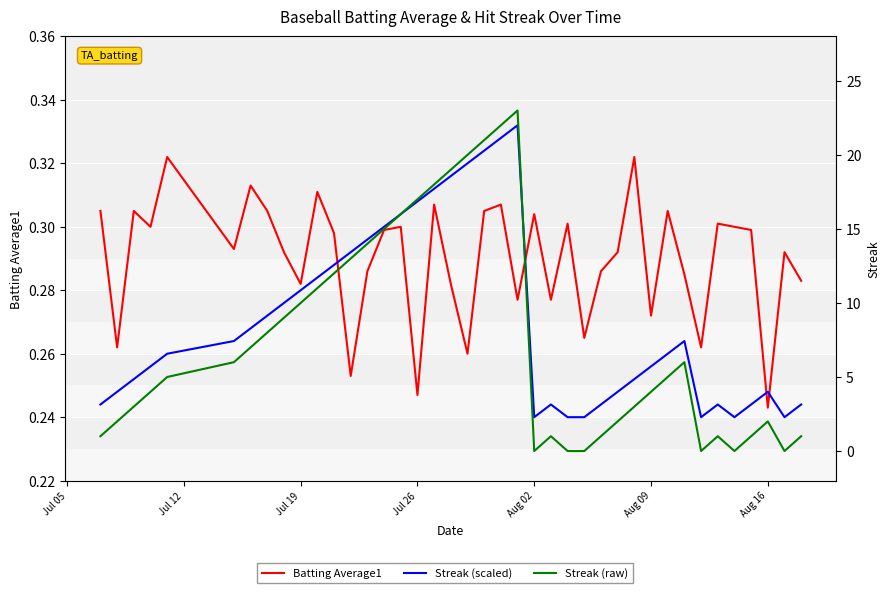

True or false: Streak (raw) and Batting Average1 cross at least once.

True